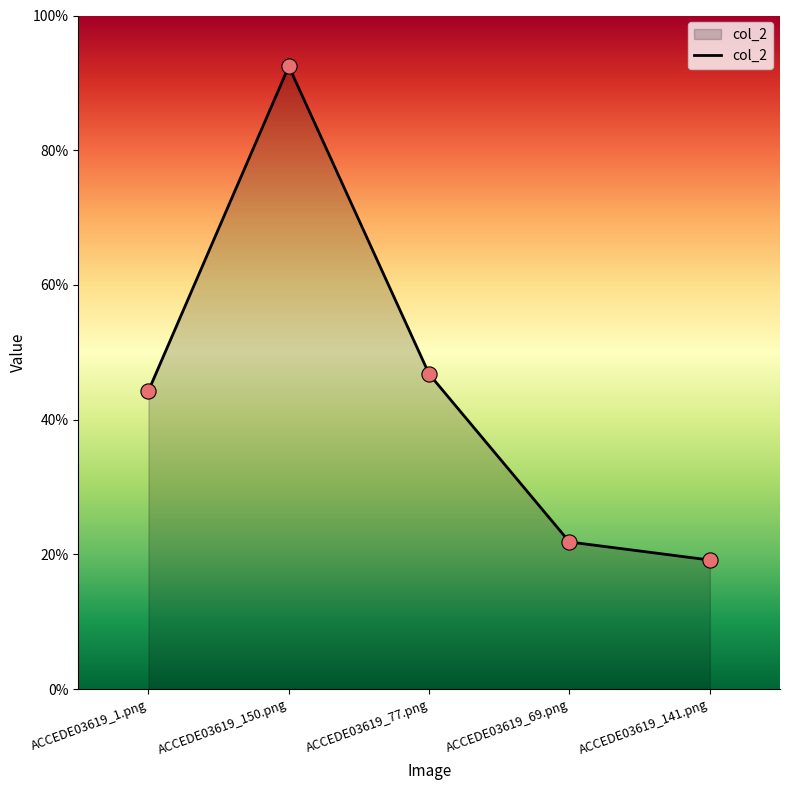

What is the change in value from ACCEDE03619_77.png to ACCEDE03619_141.png?

-0.3